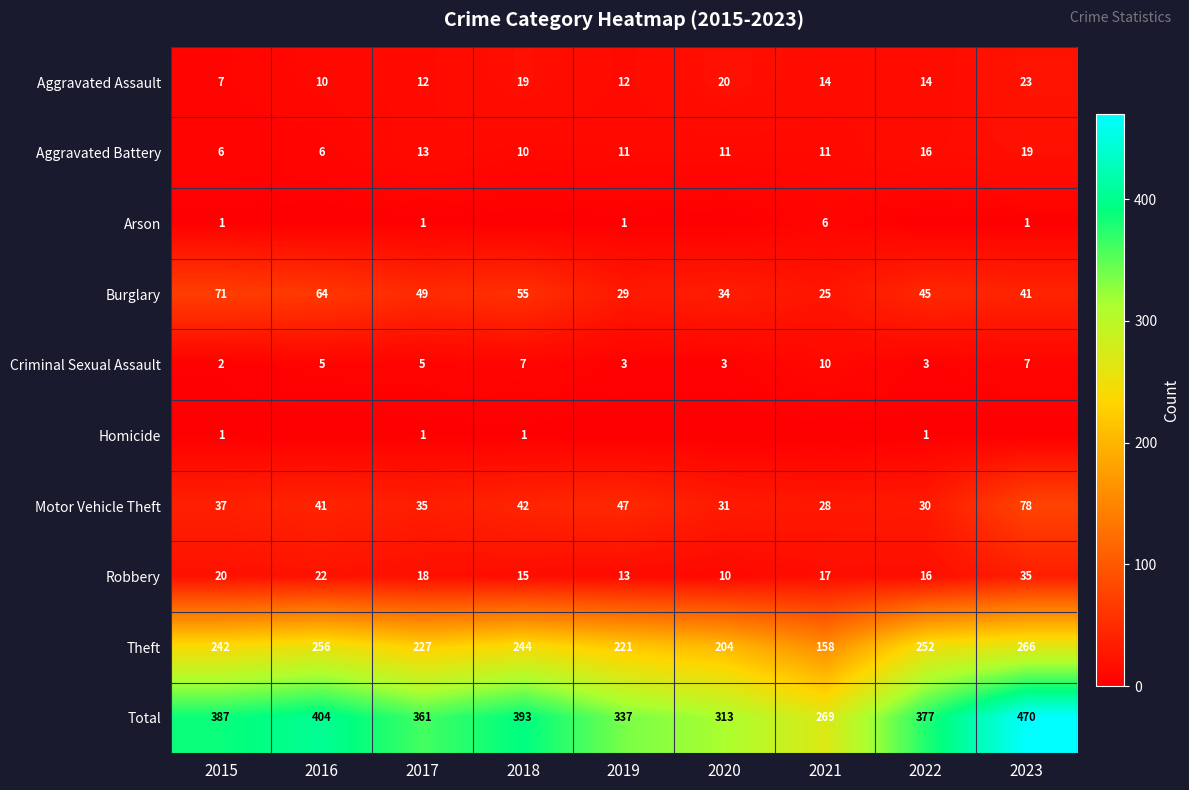

What is the lowest value of the Criminal Sexual Assault series?

2